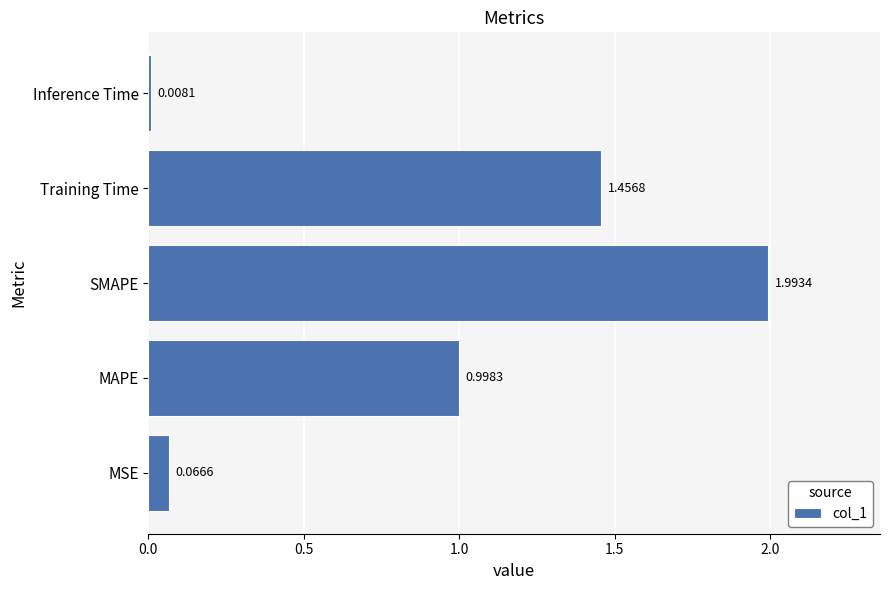

List the labels in order of value, largest first.

SMAPE, Training Time, MAPE, MSE, Inference Time